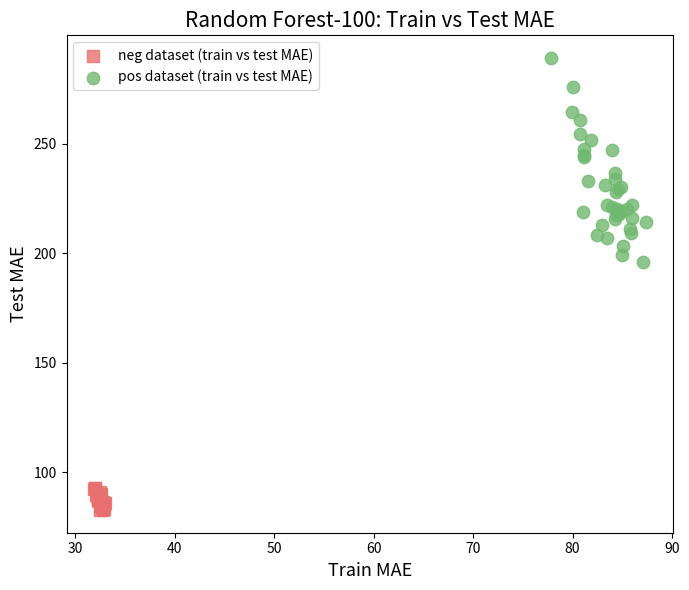

Which series has the widest spread of Y values?

pos dataset (train vs test MAE)